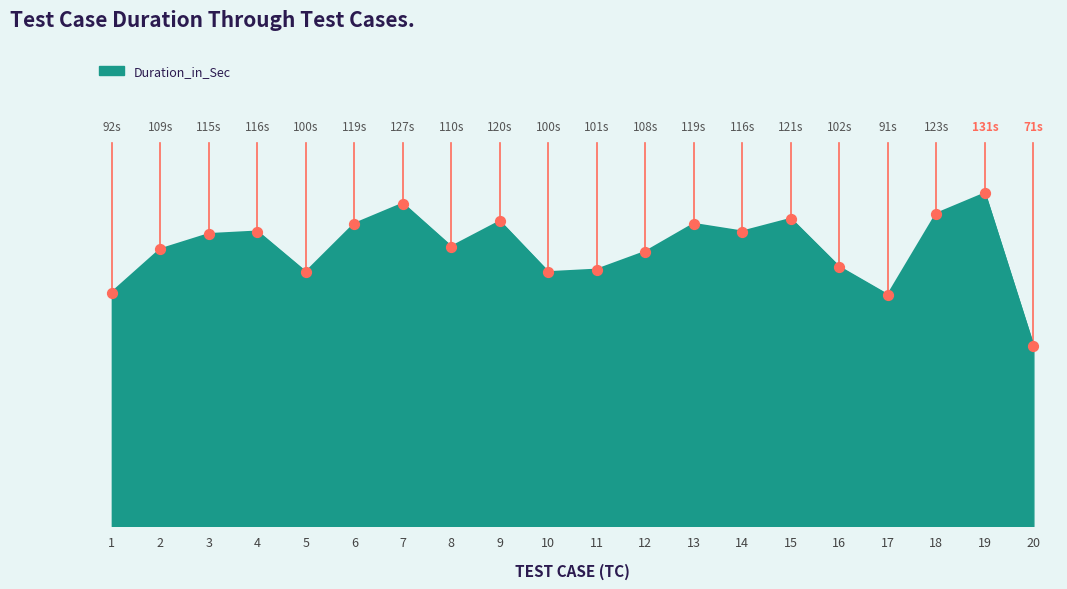

What is the change in value from 2 to 6?

+10